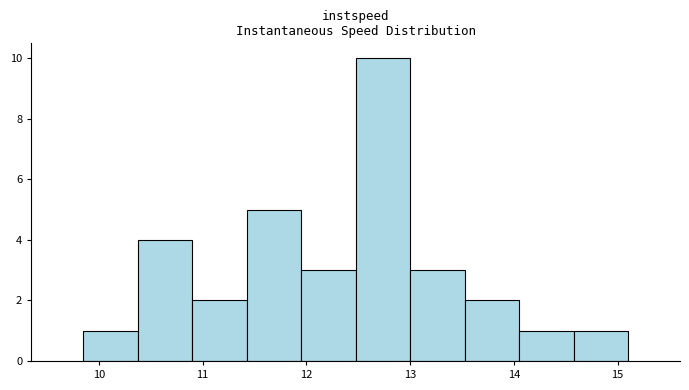

Reading left to right, transcribe this chart: for each bar, give the range it covers on the x-axis and its height. Neither the bar edges nor the heights are printed on the chart, so give them approximately, as read against the axes.

9.8 to 10.4: 1
10.4 to 10.9: 4
10.9 to 11.4: 2
11.4 to 11.9: 5
11.9 to 12.5: 3
12.5 to 13.0: 10
13.0 to 13.5: 3
13.5 to 14.1: 2
14.1 to 14.6: 1
14.6 to 15.1: 1